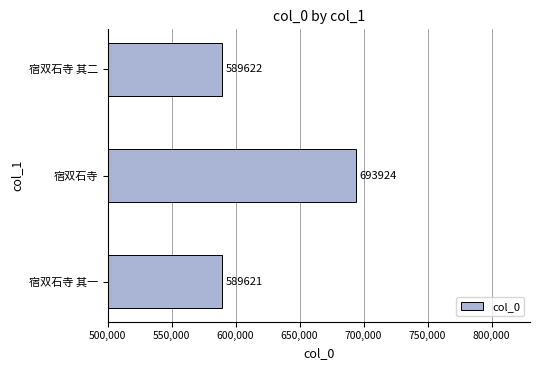

Which category has the highest value across all series?

宿双石寺